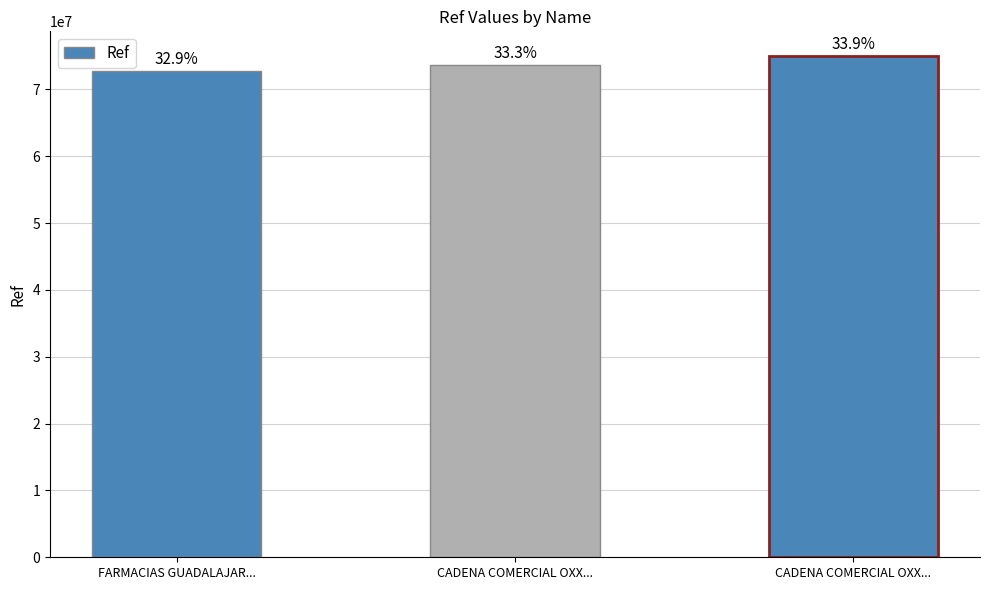

What is the average value?

73784967